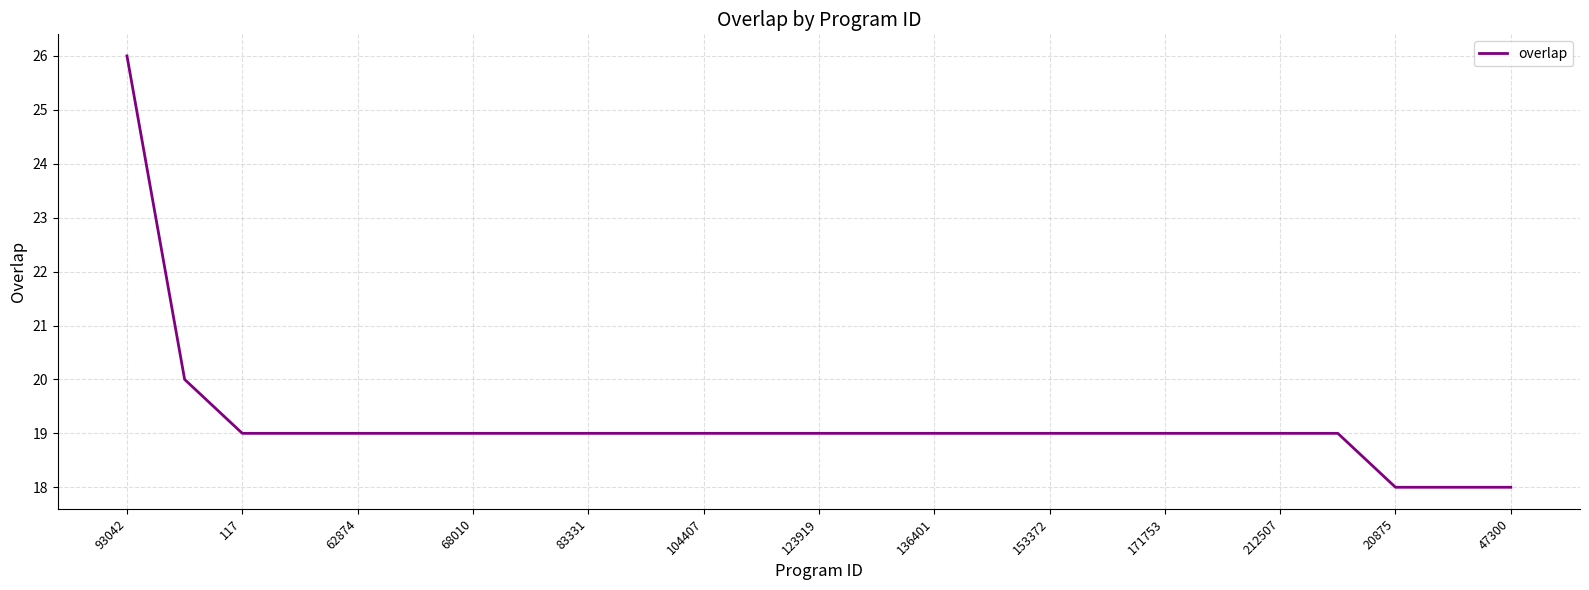

What is the difference between the maximum and minimum values?

8